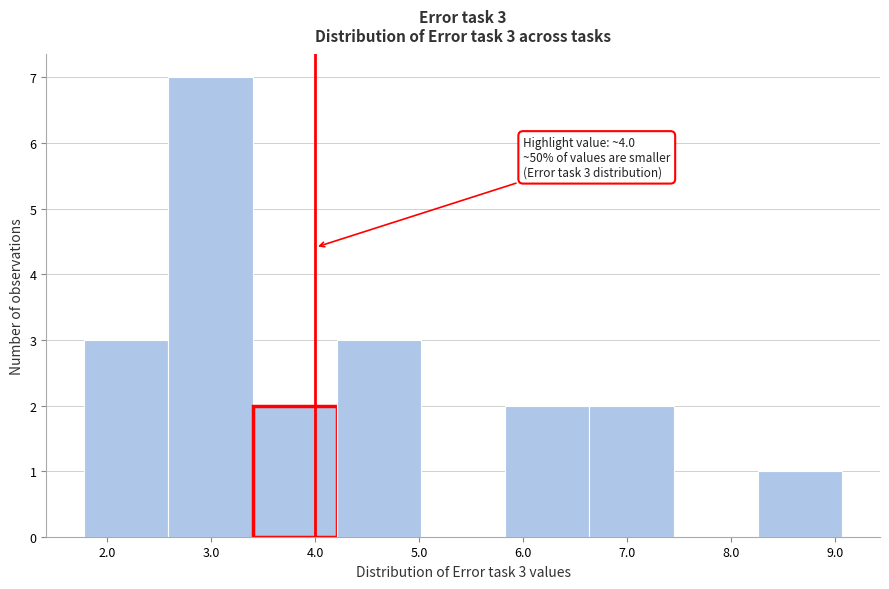

Over which range of the x-axis is the bar tallest?

2.6 to 3.4